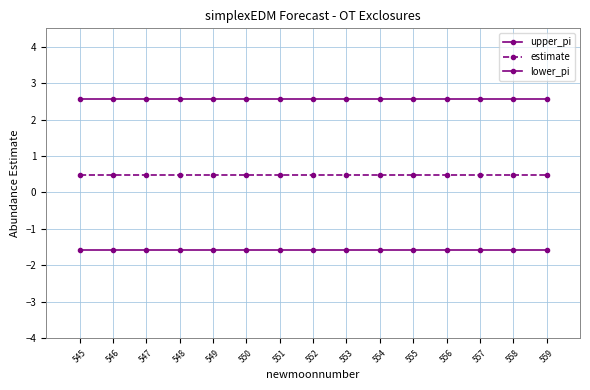

True or false: lower_pi has a value of -1.6 at 557.

True